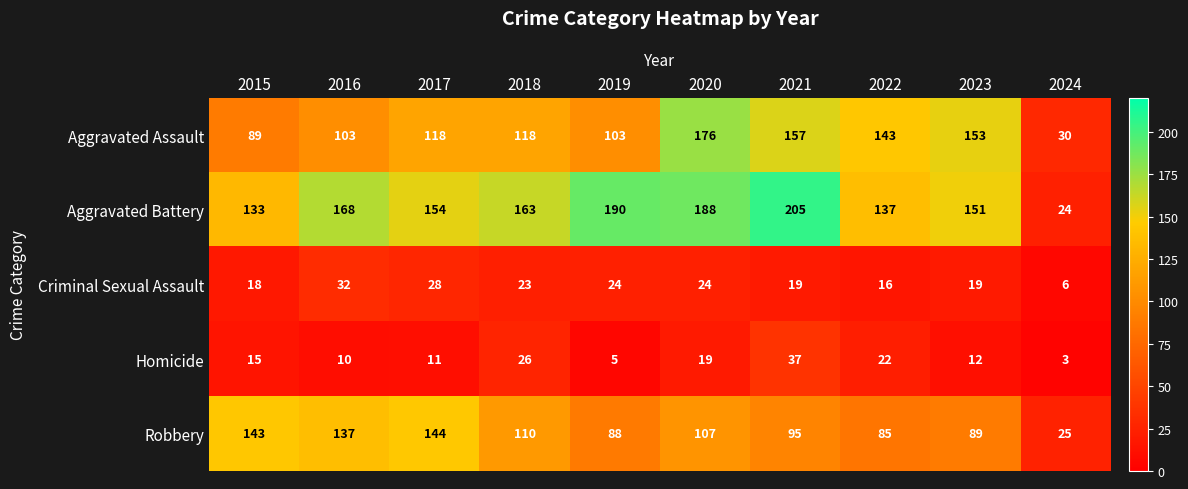

Is the value of Robbery at 2017 greater than the value of Homicide at 2018?

Yes